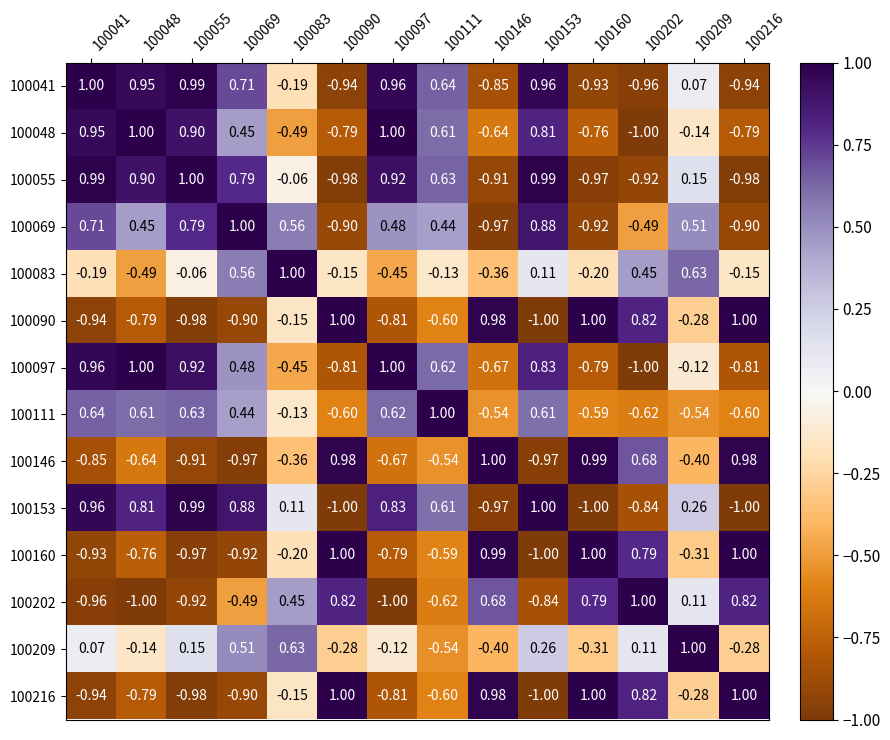

Is the value of 100055 at 100202 greater than the value of 100209 at 100090?

No